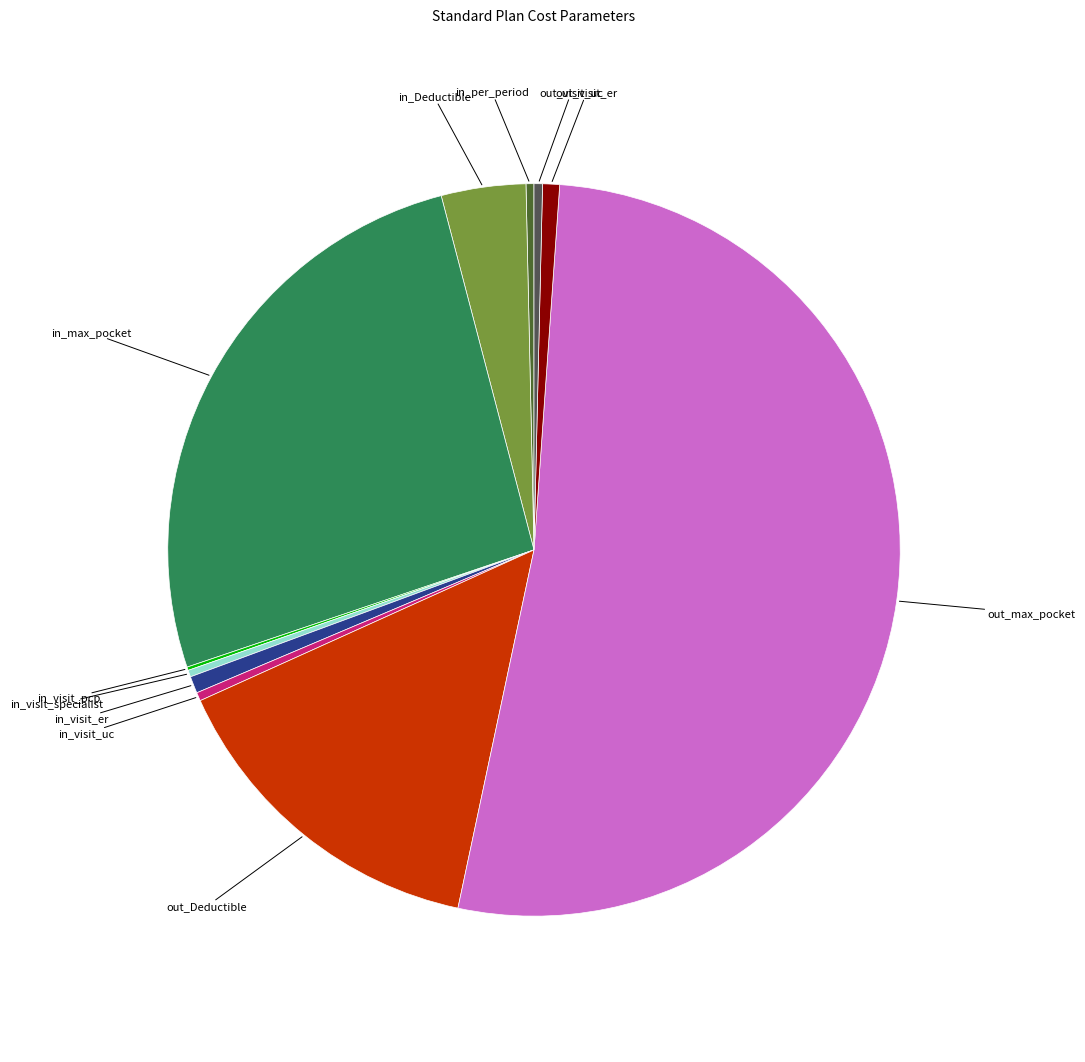

Is there a majority slice in this chart?

Yes